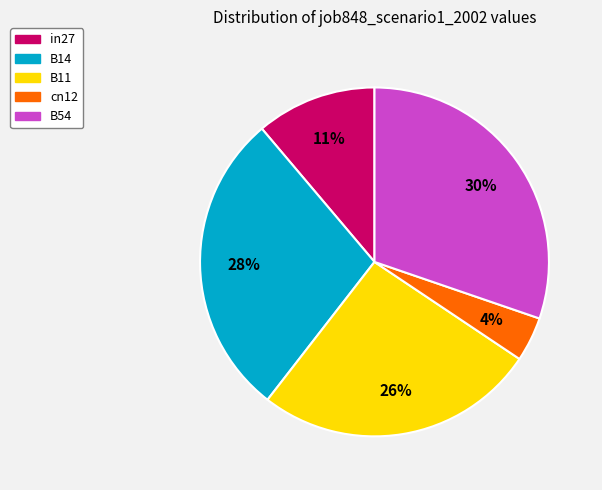

Does B14 account for over 50% of the chart?

No